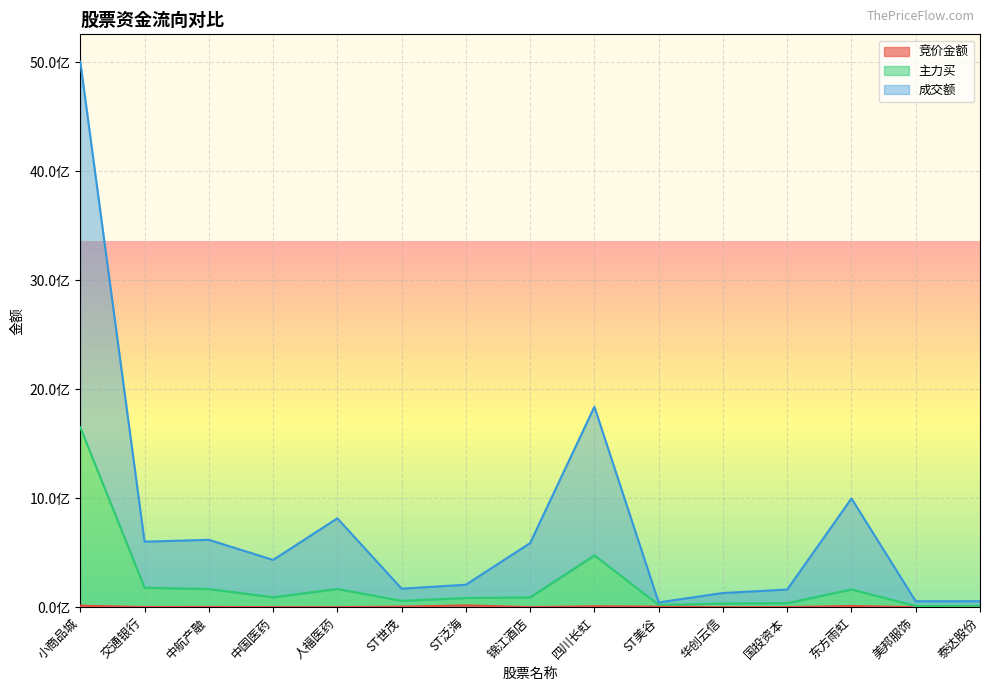

Where is the first local maximum for 成交额?

中航产融